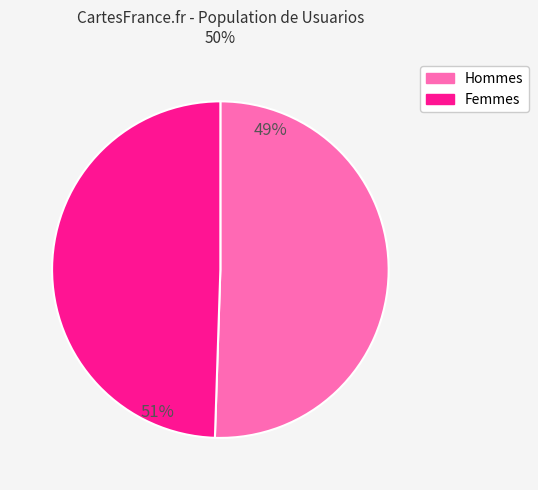

How many segments does this pie chart have?

2